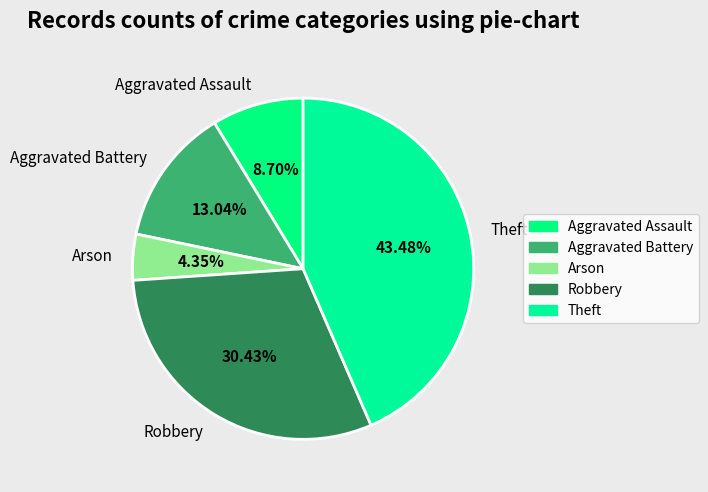

To the nearest percent, what percentage of the pie is Arson?

4%